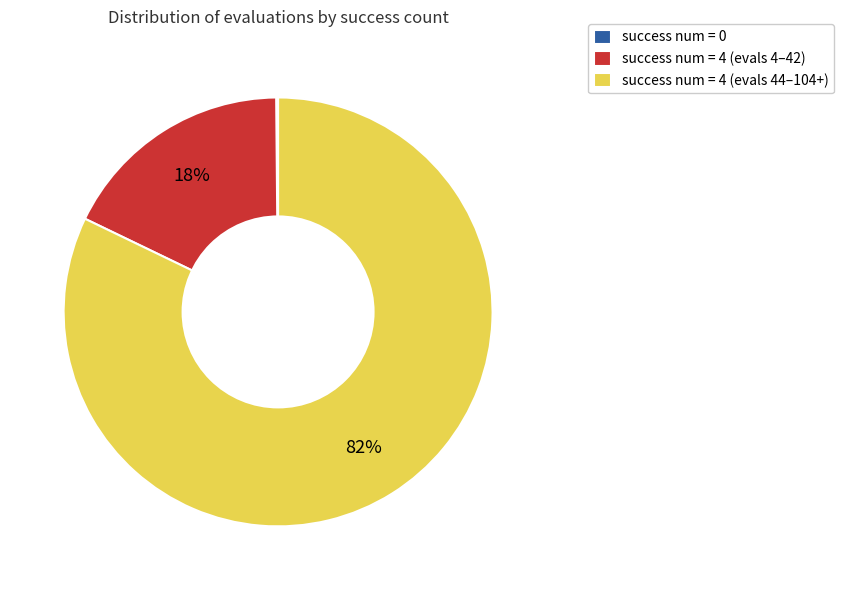

Is it true that success num = 4 (evals 44–104+) is 77% of the pie?

False